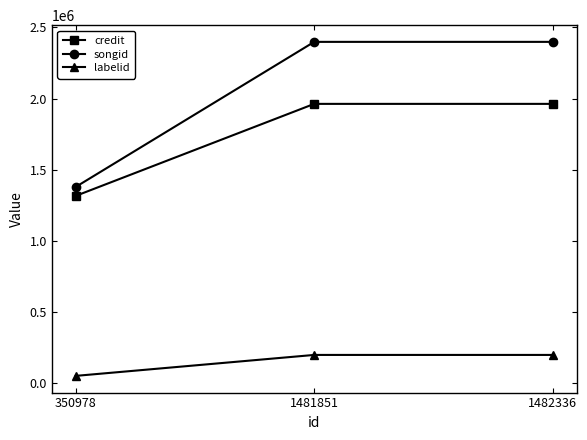

Rank the series by their maximum value, from highest to lowest.

songid, credit, labelid